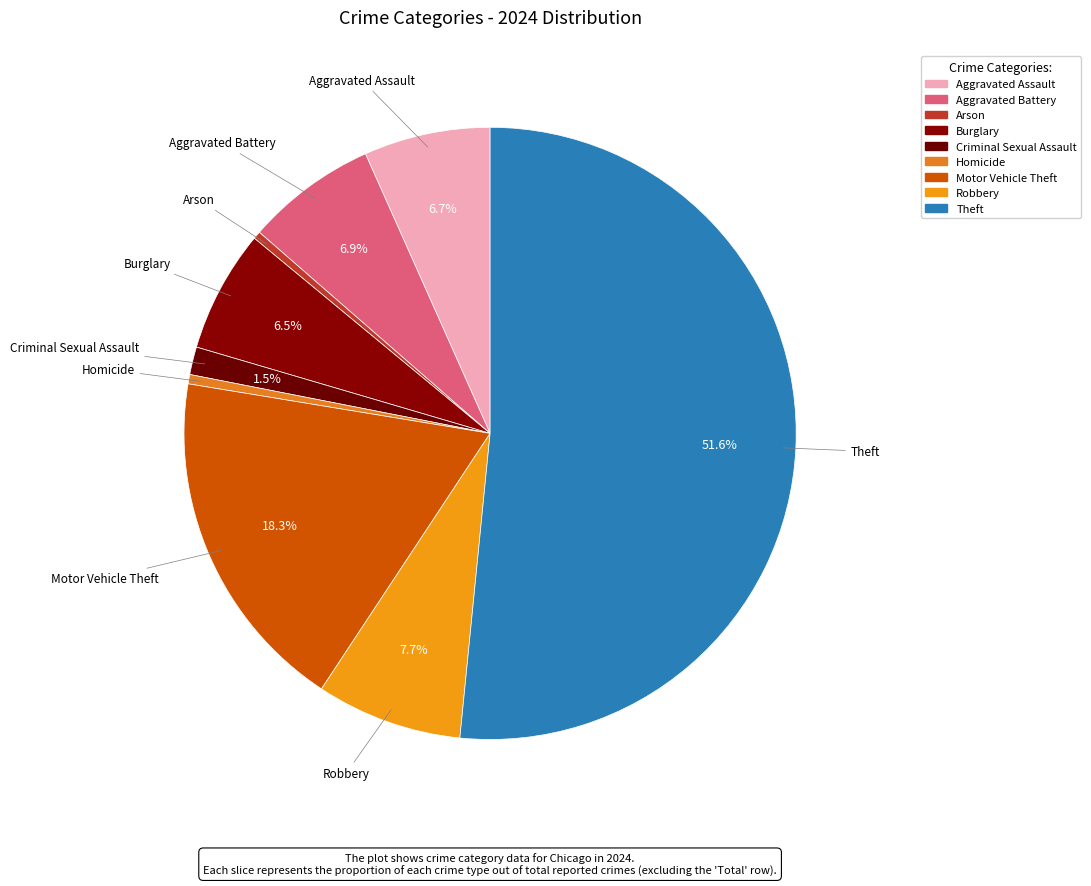

Is there any slice that represents more than half of the pie?

Yes